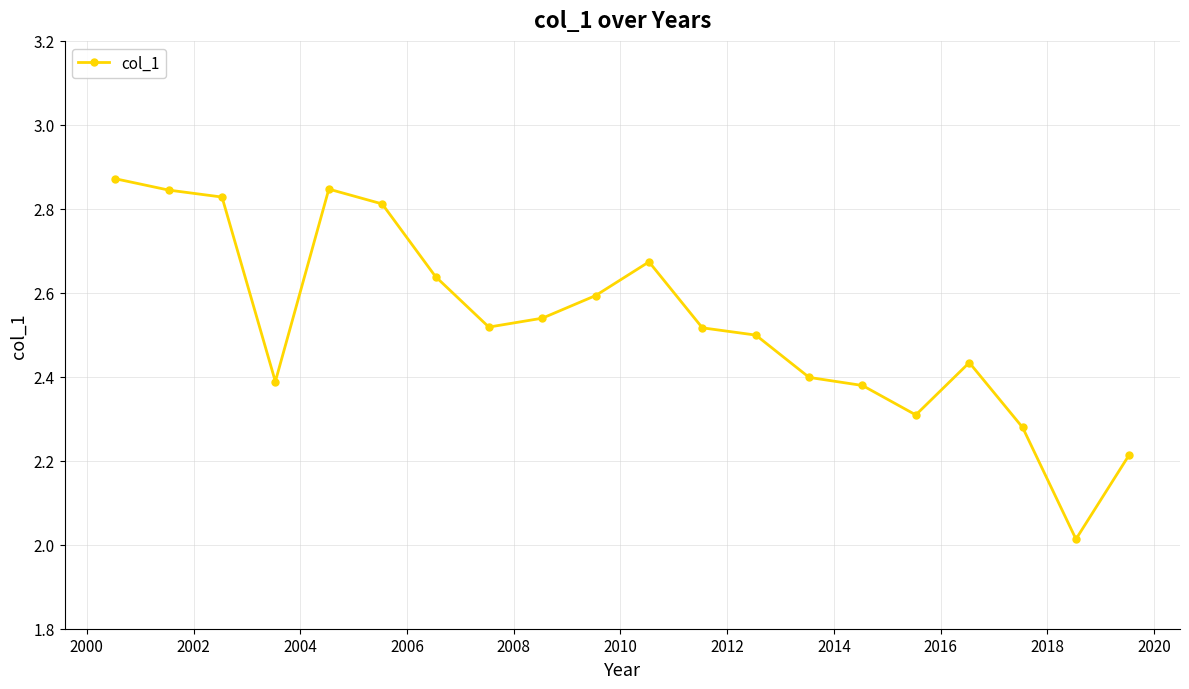

What is the difference between the second highest and second lowest values?

0.6